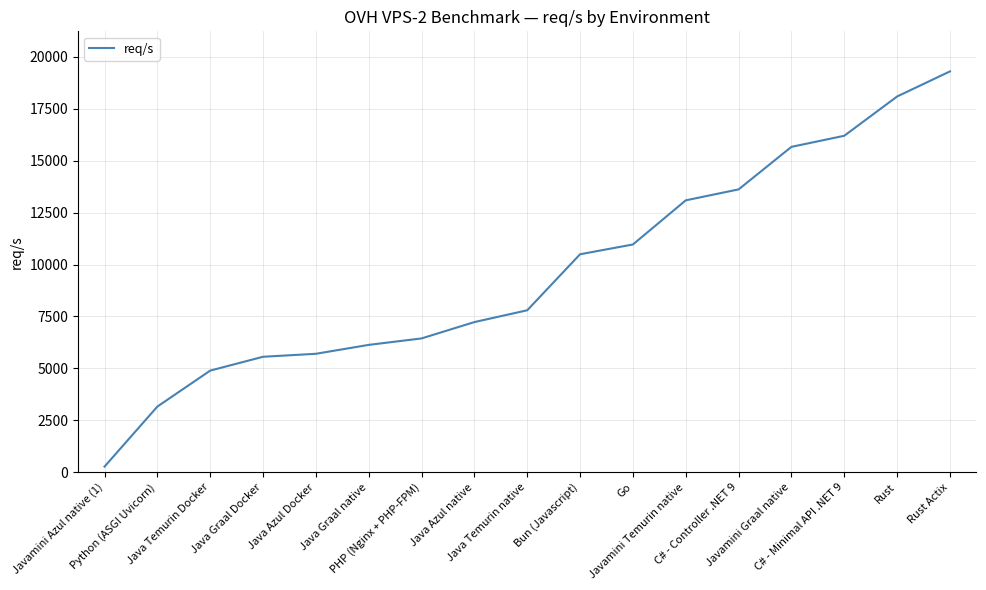

What is the difference between the maximum and minimum values?

19035